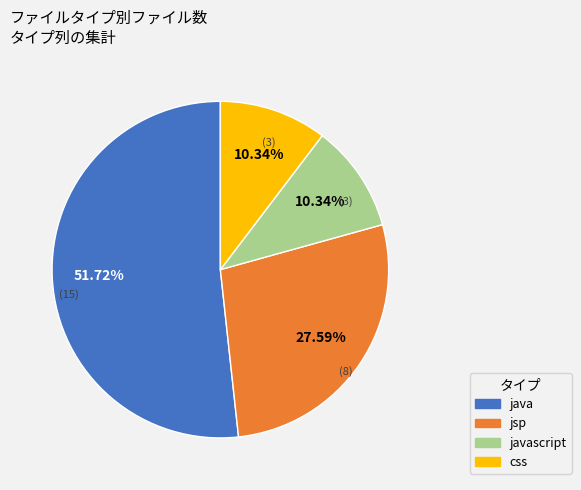

Does css account for over 50% of the chart?

No